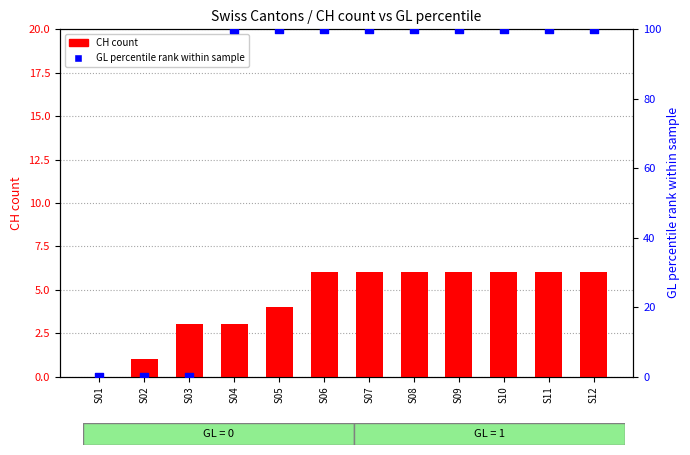

At how many categories does at least one series exceed 84?

9